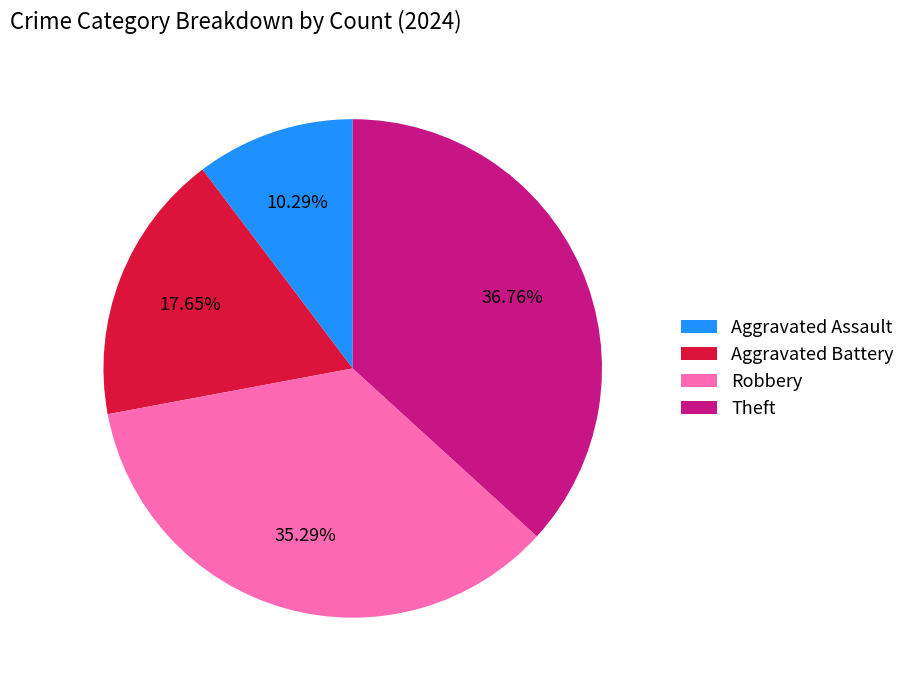

What is the smallest slice in the pie chart?

Aggravated Assault